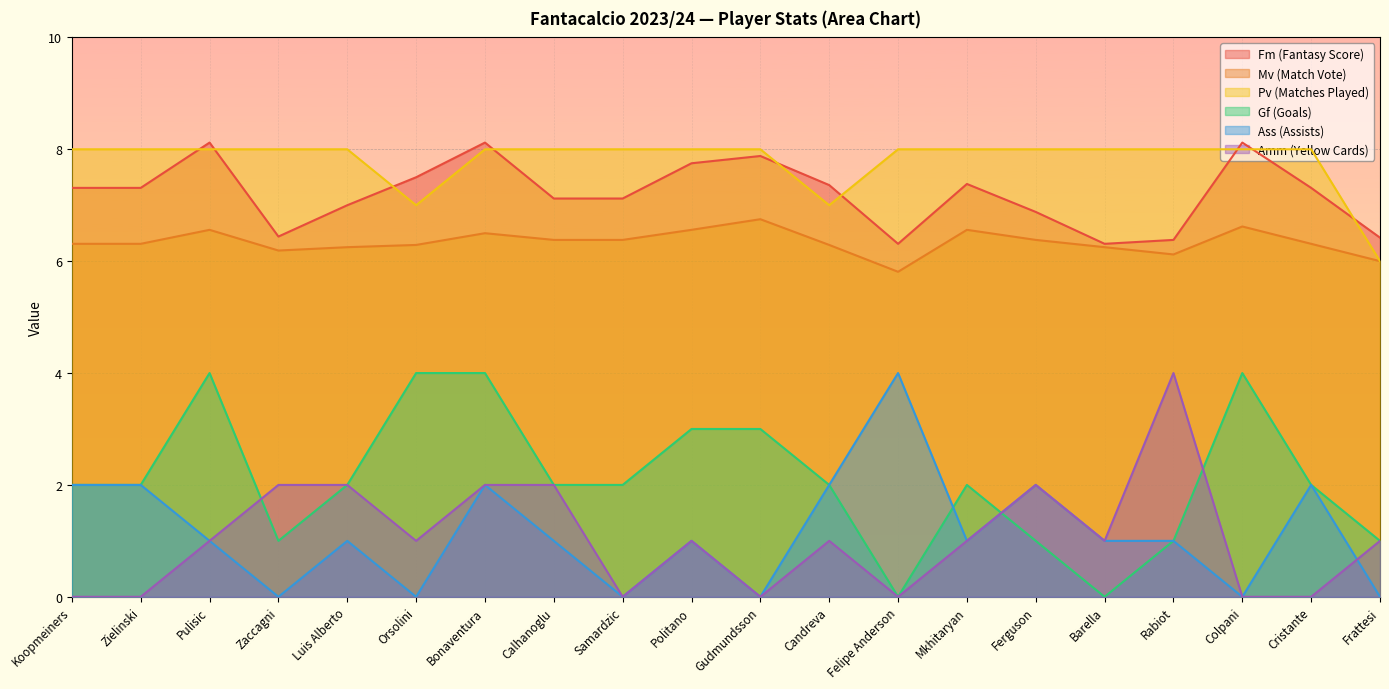

How many lines are shown in the chart?

6